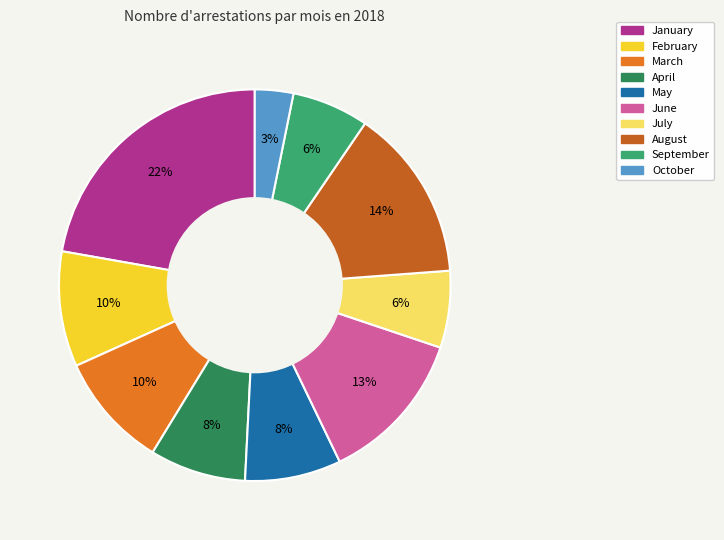

Is it true that May is 20% of the pie?

False